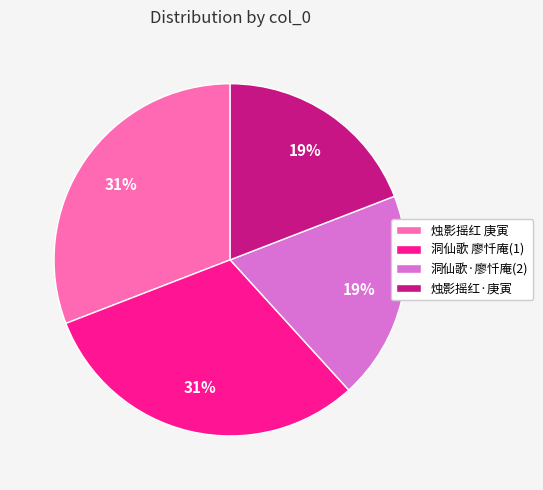

How many segments does this pie chart have?

4